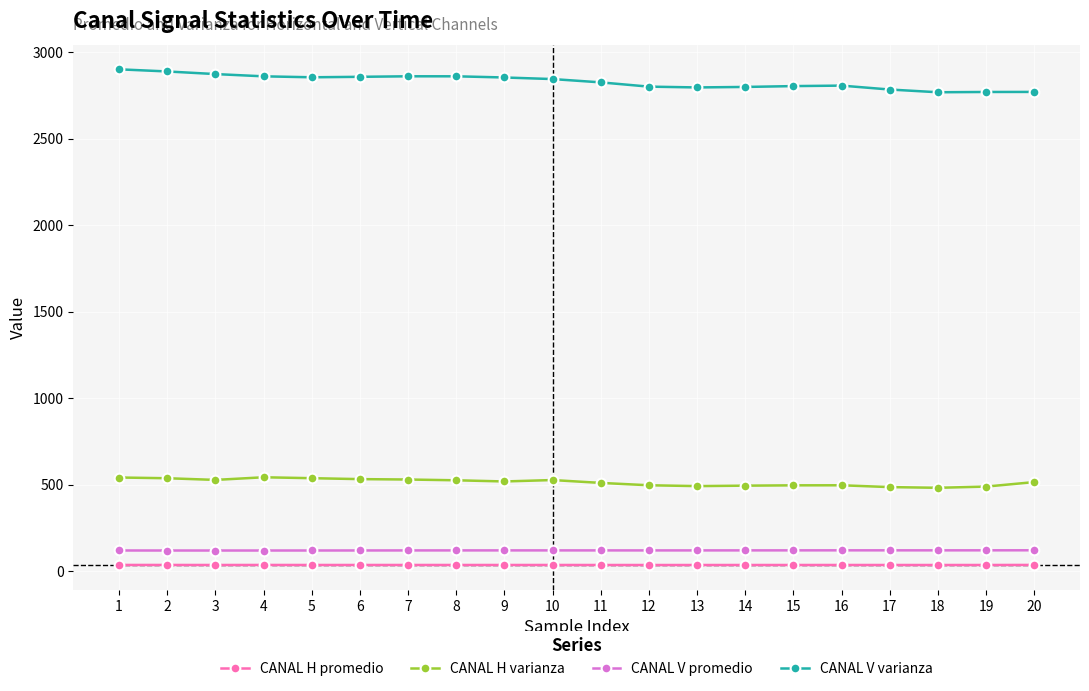

At 11, list the series in order from smallest to largest.

CANAL H promedio, CANAL V promedio, CANAL H varianza, CANAL V varianza